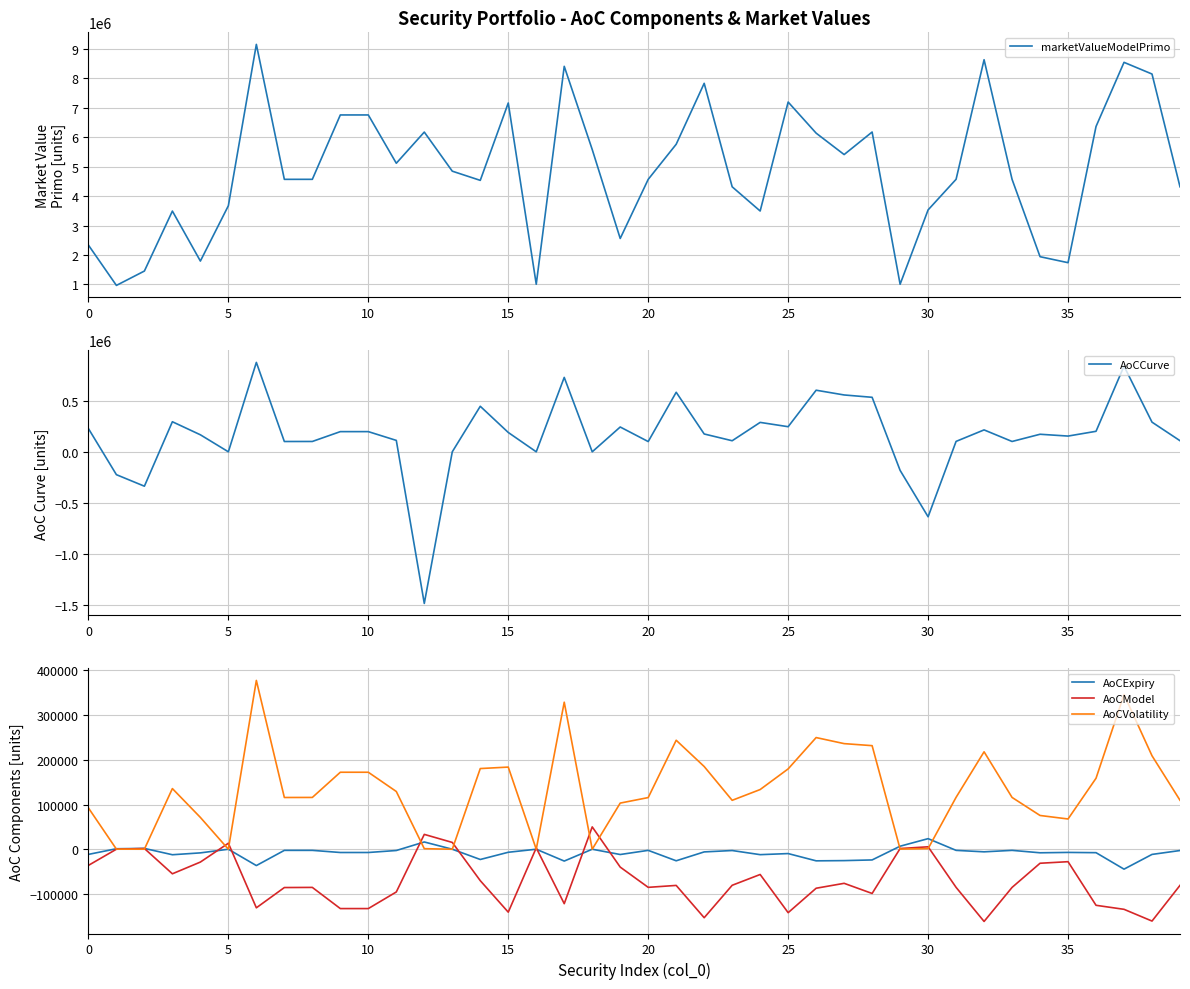

Where is AoCModel nearest to the value -55770?

24